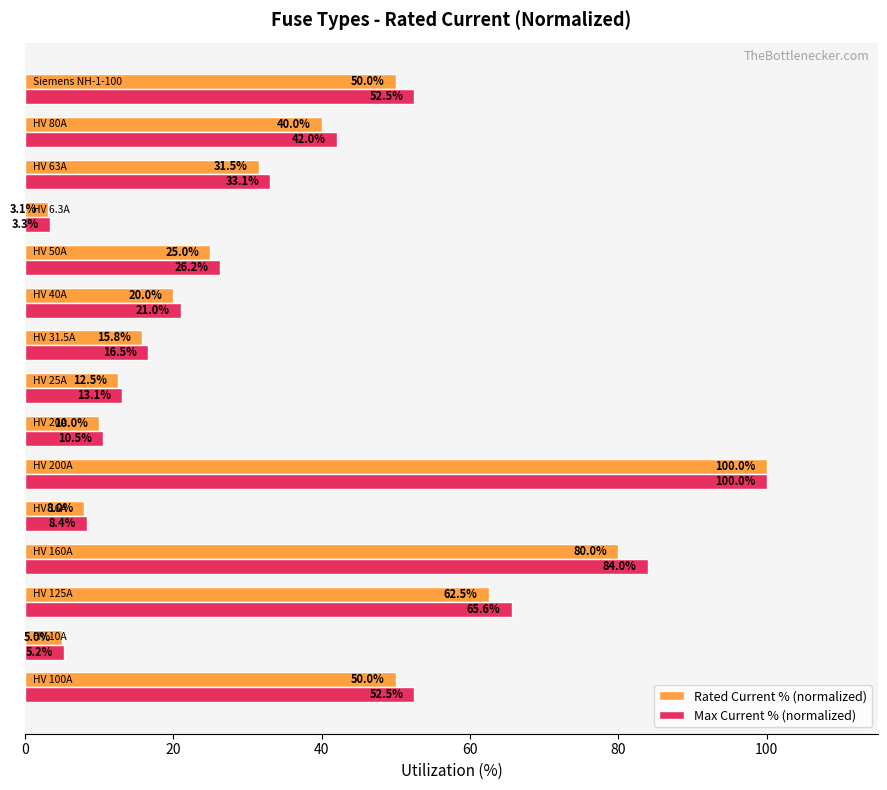

Which series has the largest total across all categories?

Max Current % (normalized)